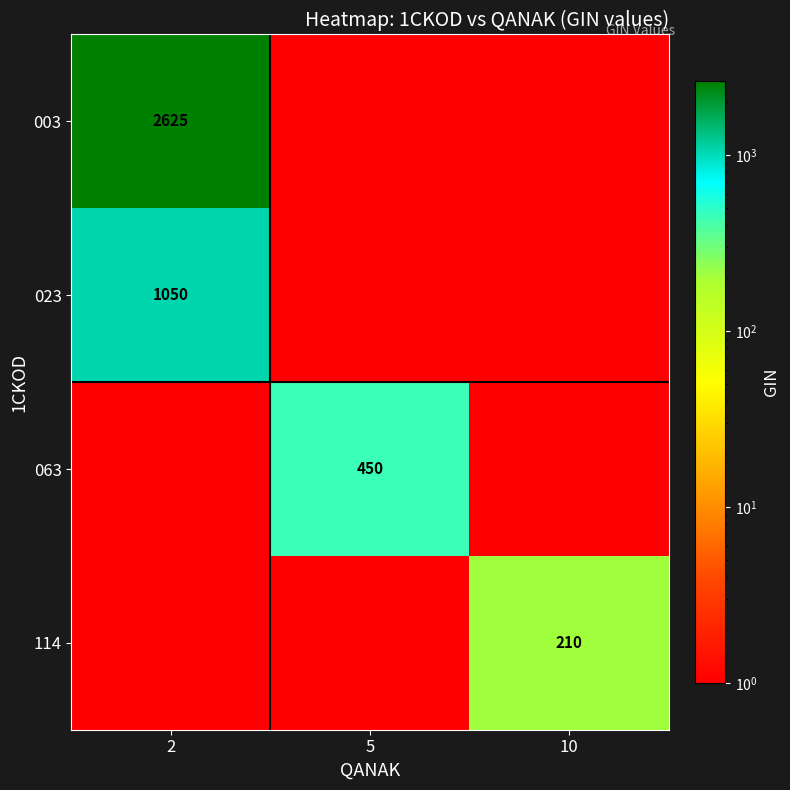

Is it true that 114 equals 122 at 10?

False